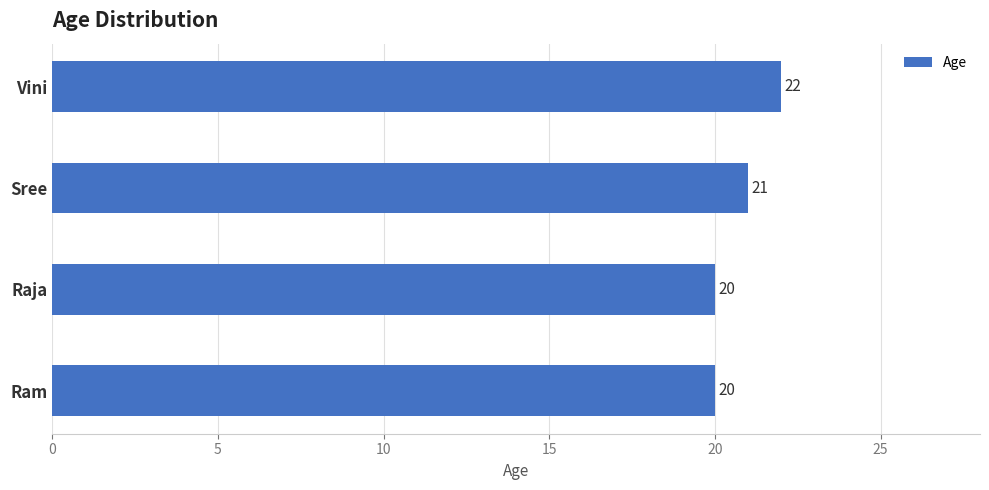

What is the average value?

21